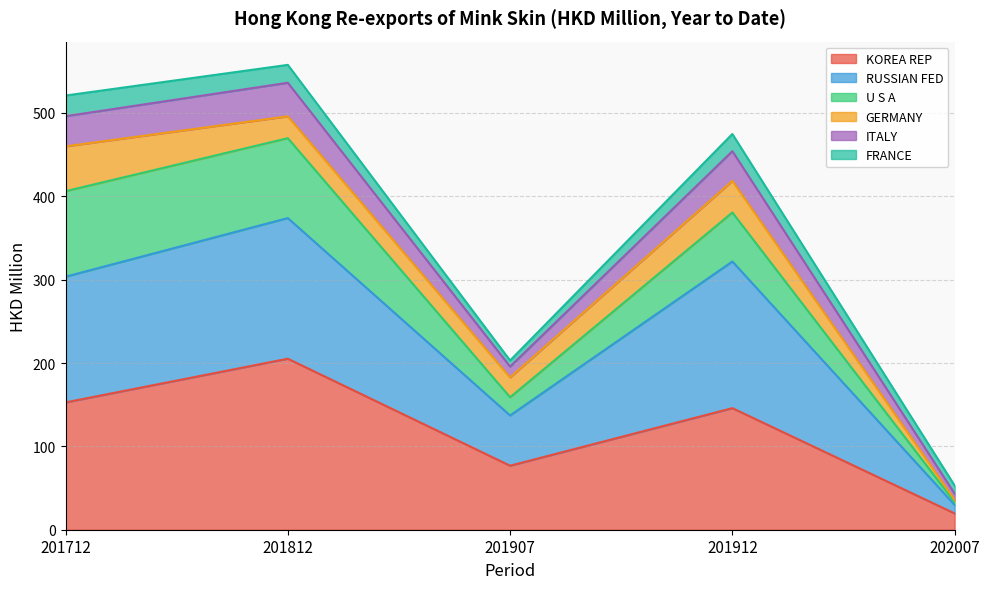

What is the approximate value of KOREA REP at 201812?

205.2